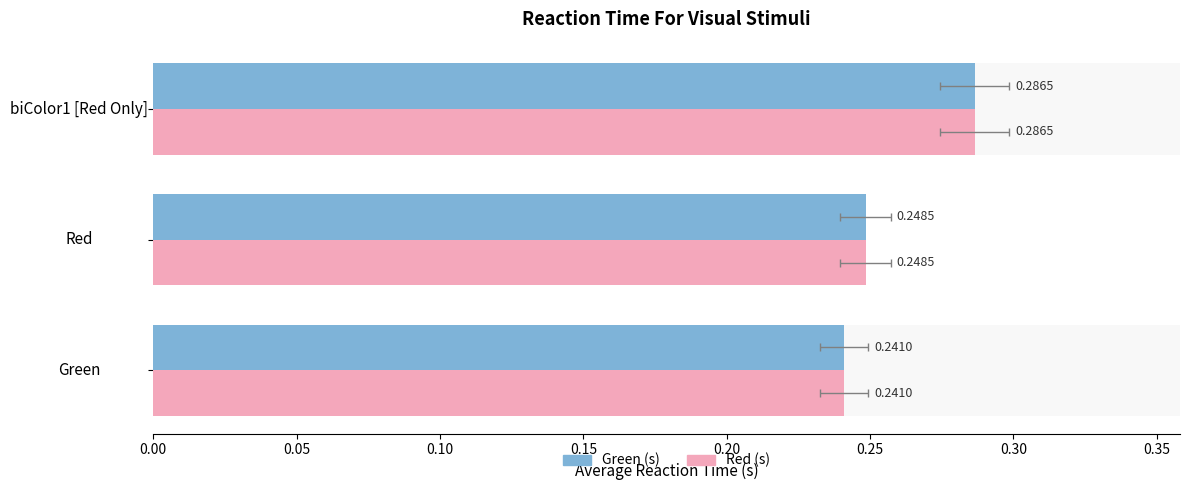

Reading right to left, what are all the values shown in this chart?

Green (s): 0.3	0.2	0.2
Red (s): 0.3	0.2	0.2